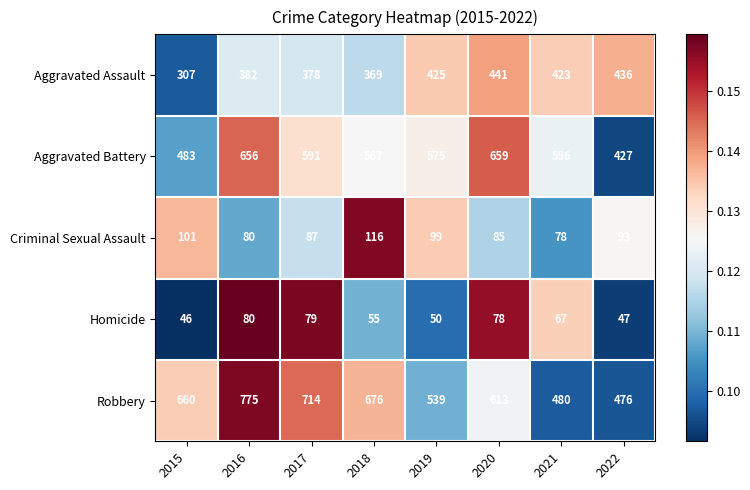

Read the Criminal Sexual Assault value at 2021, to the nearest 5.

80